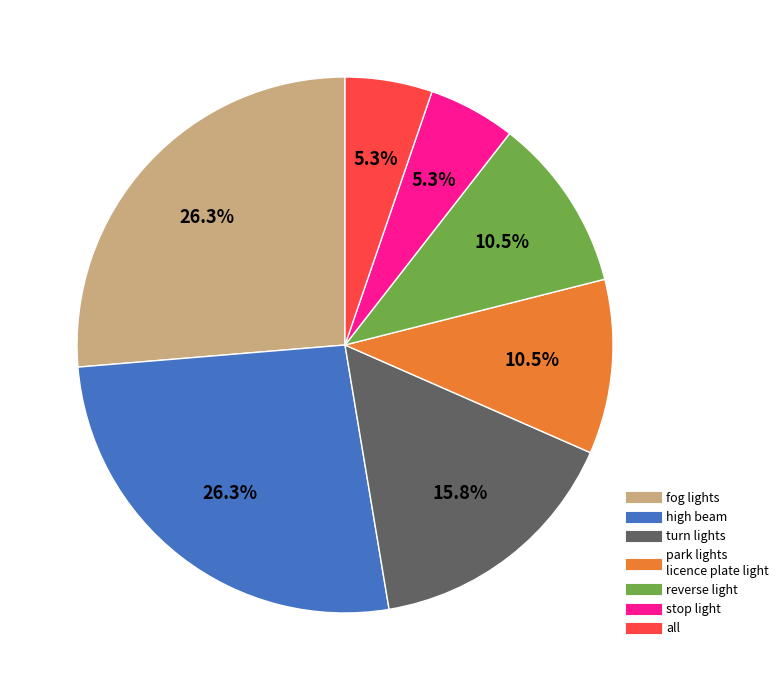

Is there any slice that represents more than half of the pie?

No